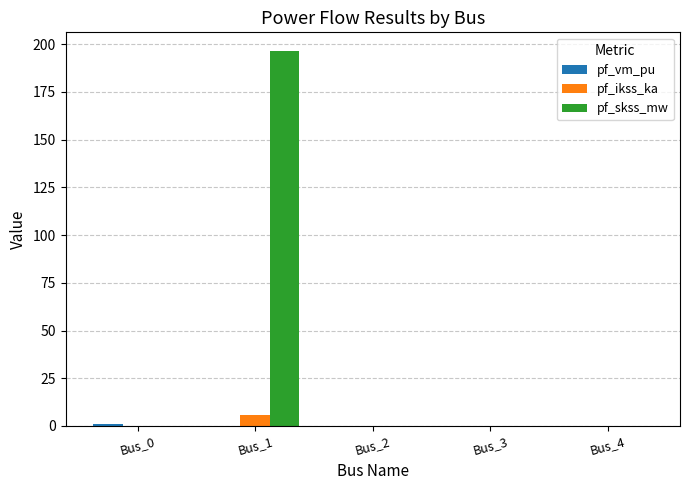

The value of pf_skss_mw at Bus_1 is 196.4. True or false?

True